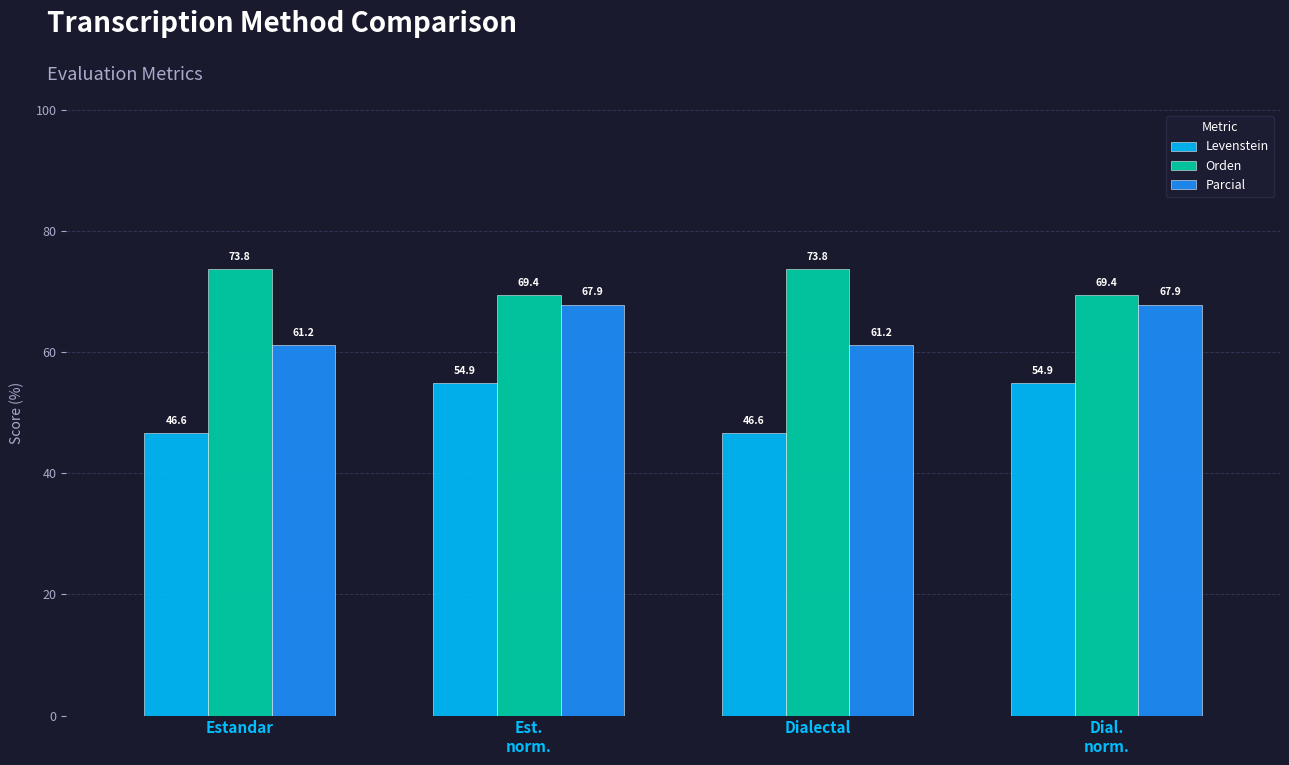

What is the label of the 3rd bar from the left?

Dialectal